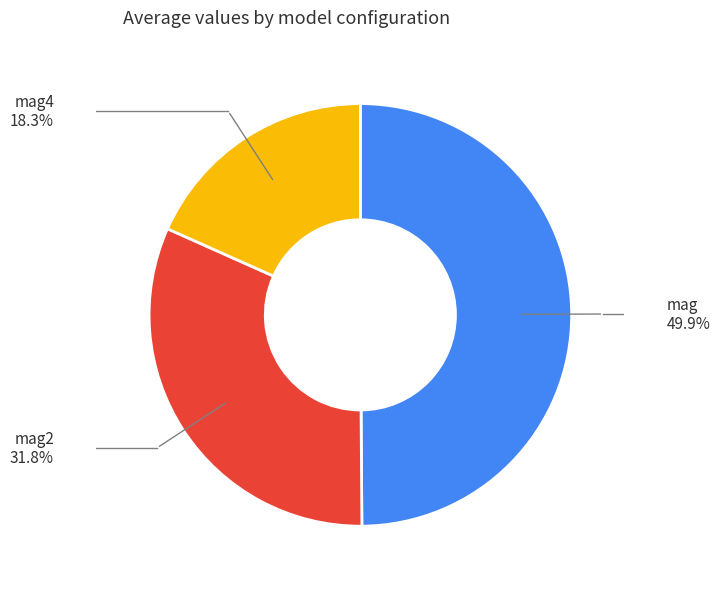

True or false: mag4 accounts for 18% of the total.

True